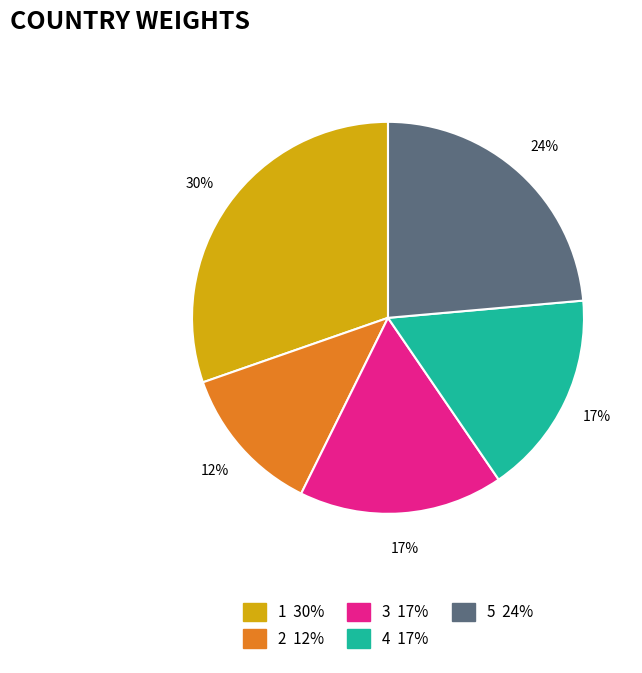

Count the number of slices in the pie.

5